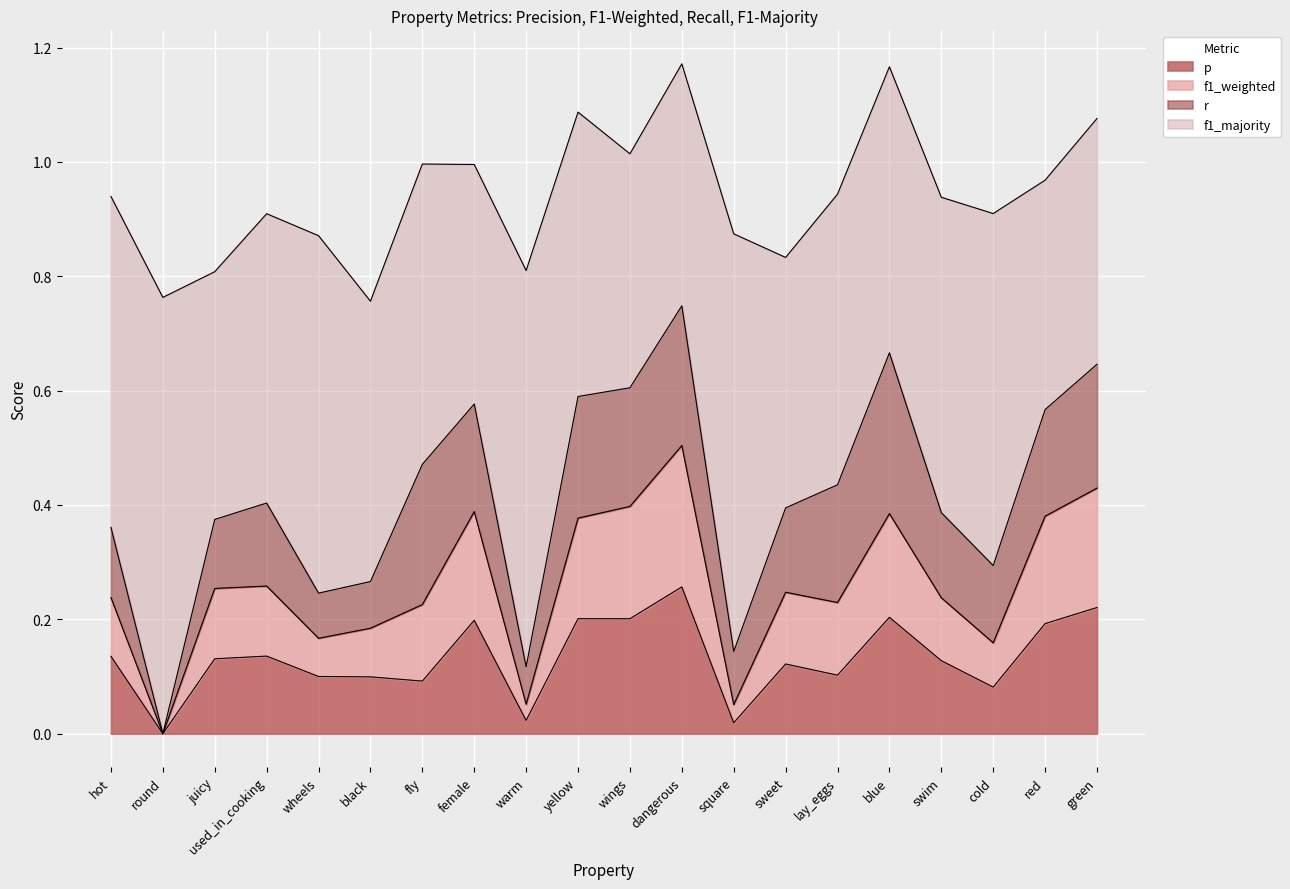

What is the label of the 17th point from the left?

swim